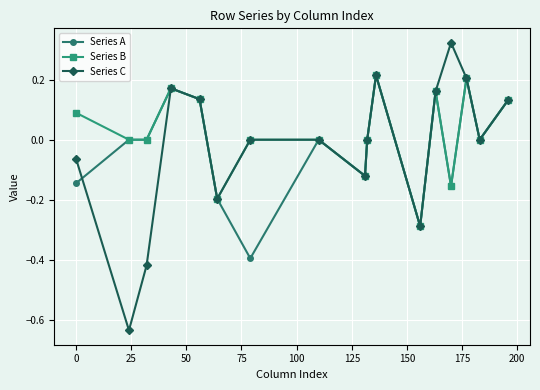

What are all the series names shown in the legend?

Series A, Series B, Series C